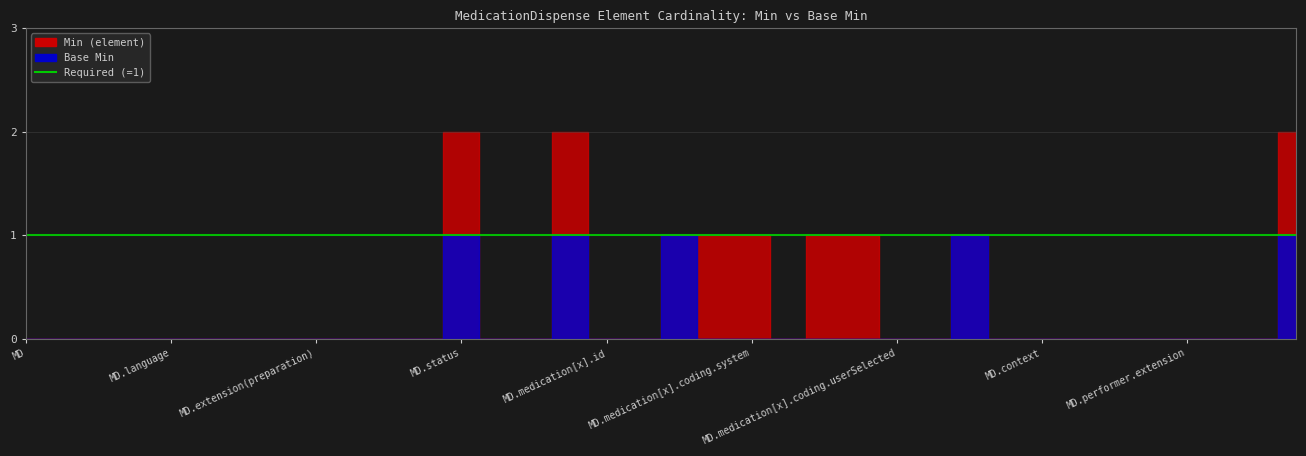

Where is the first local maximum for Min?

MedicationDispense.status